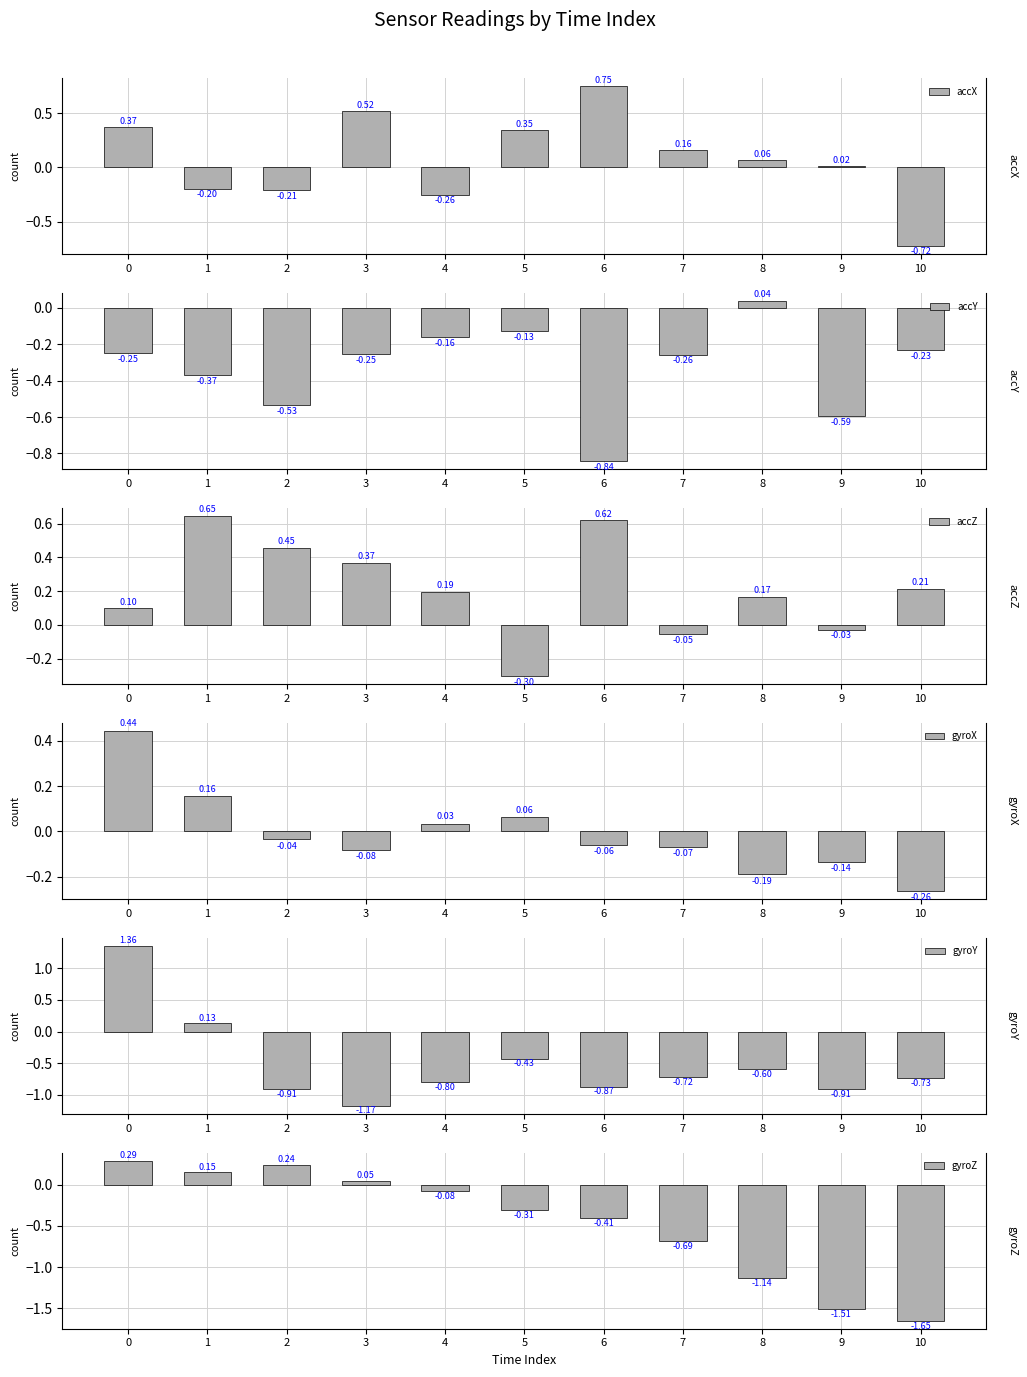

What is the minimum value for gyroX?

-0.3